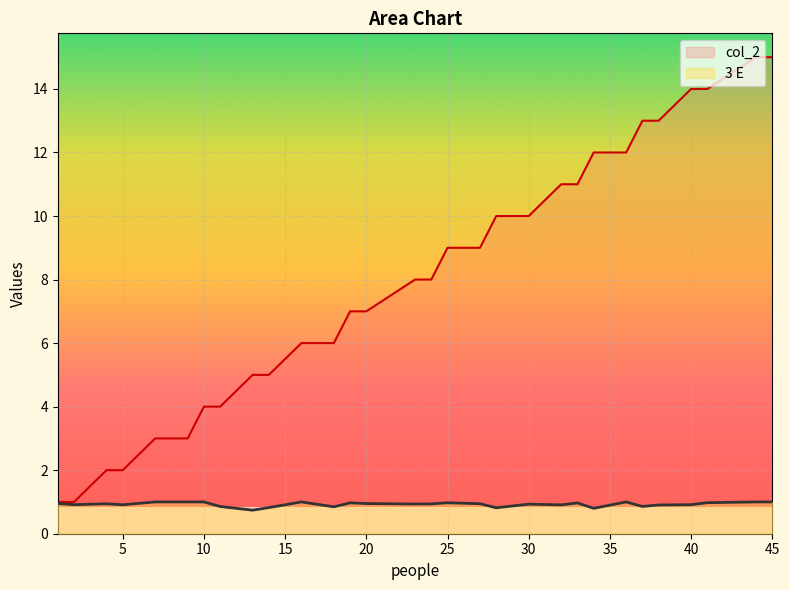

How many distinct data groups are displayed?

2